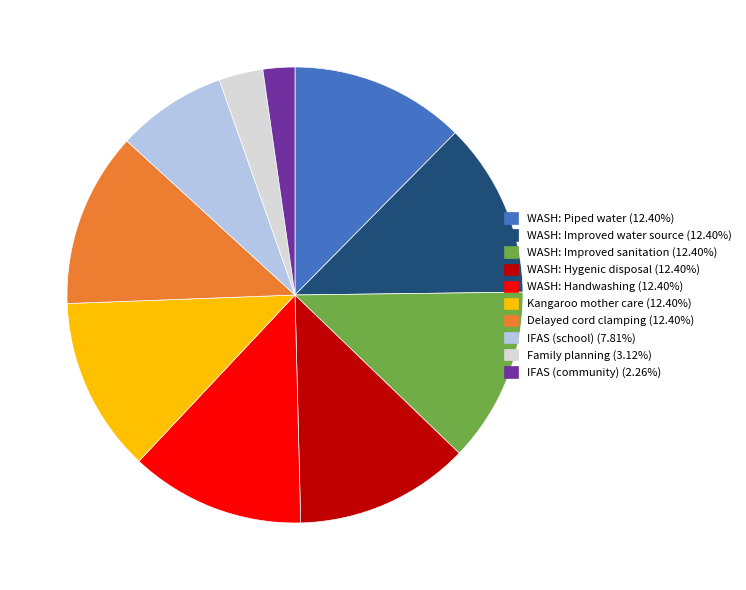

Approximately how many times larger is the value at Family planning (3.12%) compared to WASH: Improved sanitation (12.40%)?

0.3